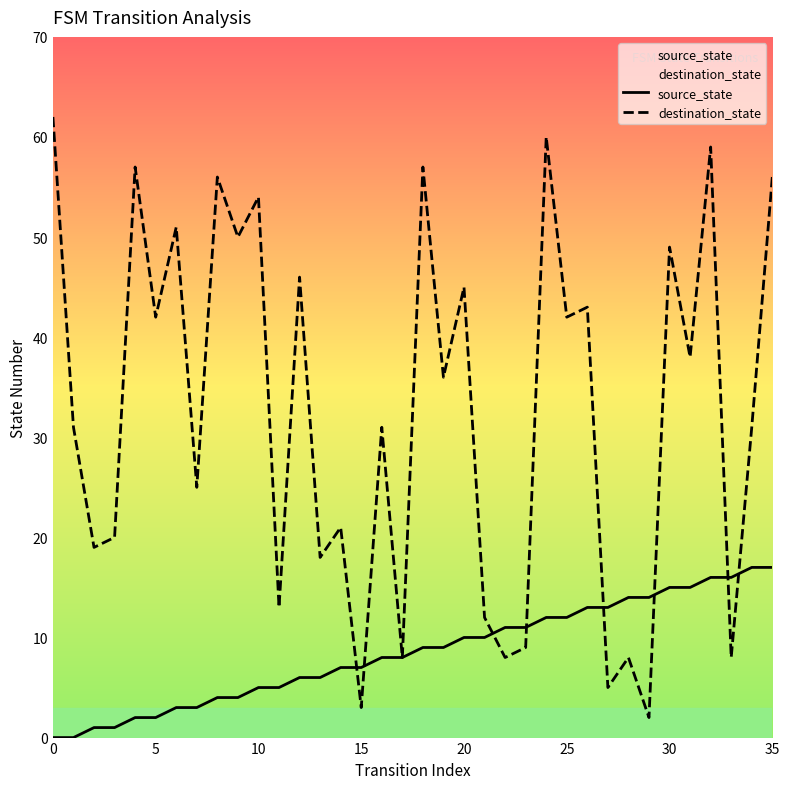

Does the chart have visible grid lines?

No